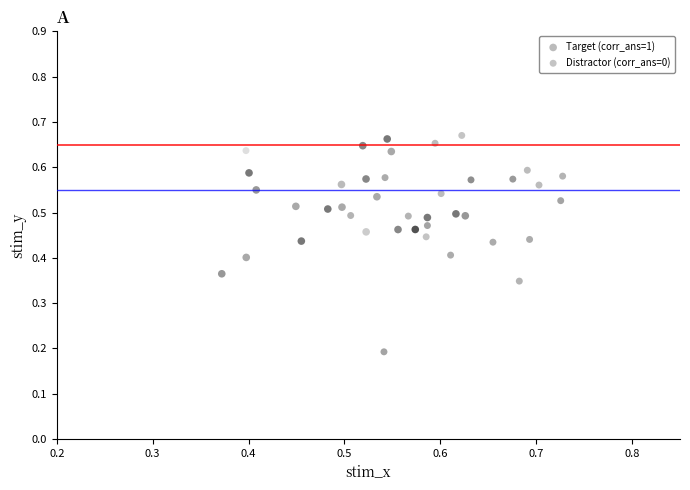

Which series reaches the minimum Y coordinate?

Distractor (corr_ans=0)